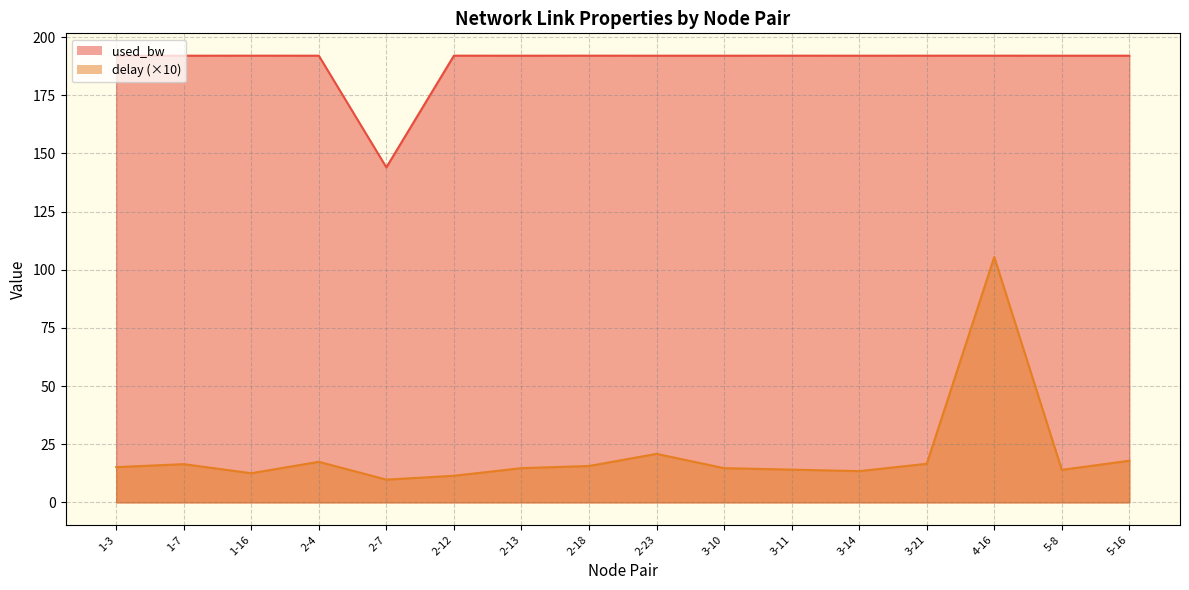

Rank the series at 3-11 from highest to lowest value.

used_bw, delay